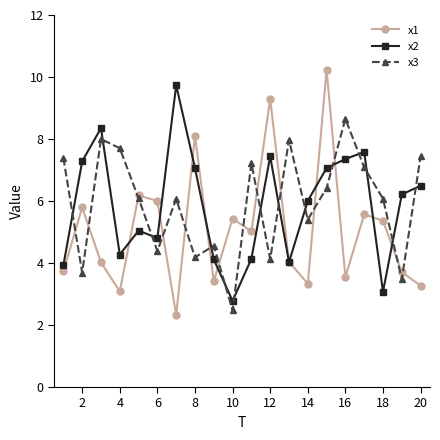

Which series has the widest spread of values?

x1